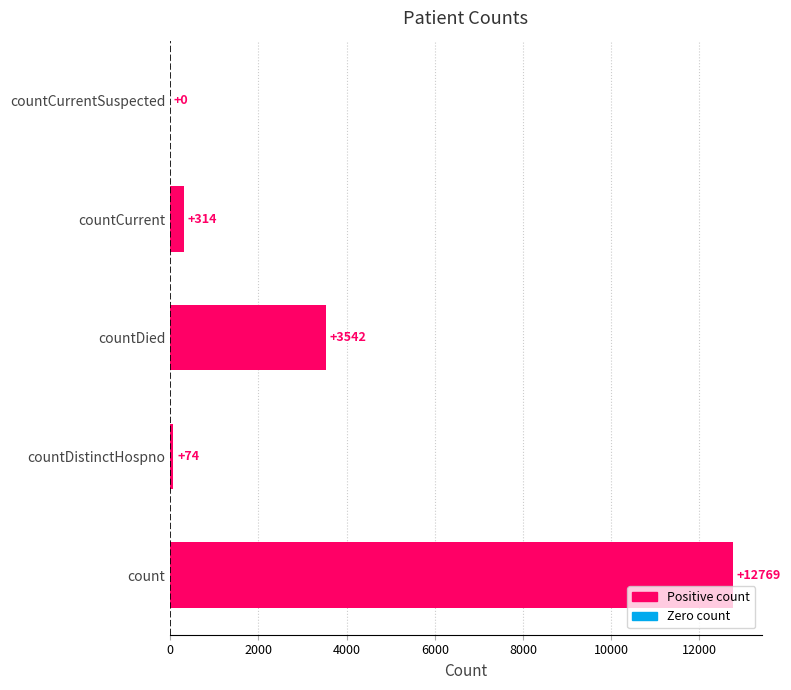

What is the change in value from count to countCurrent?

-12455